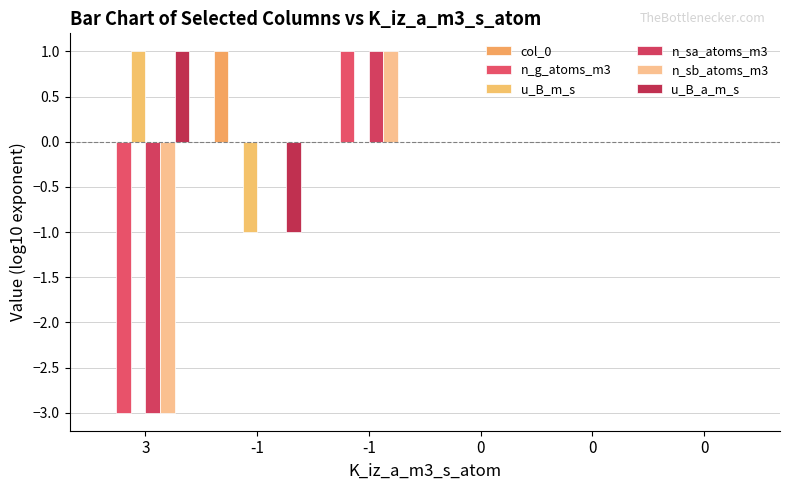

Is it true that u_B_a_m_s equals 1 at 3?

True